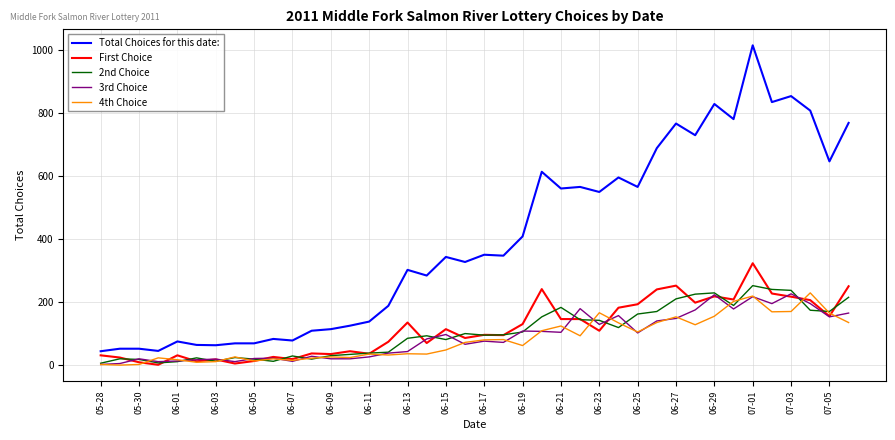

Which series has the largest range (max minus min)?

Total Choices for this date: